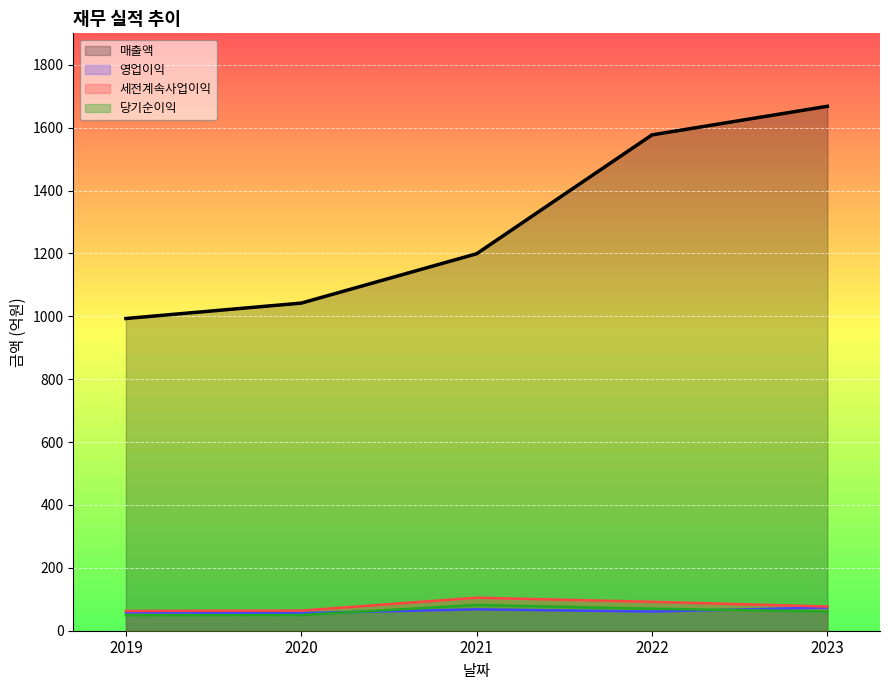

At which label does 매출액 first exceed 1199?

2022